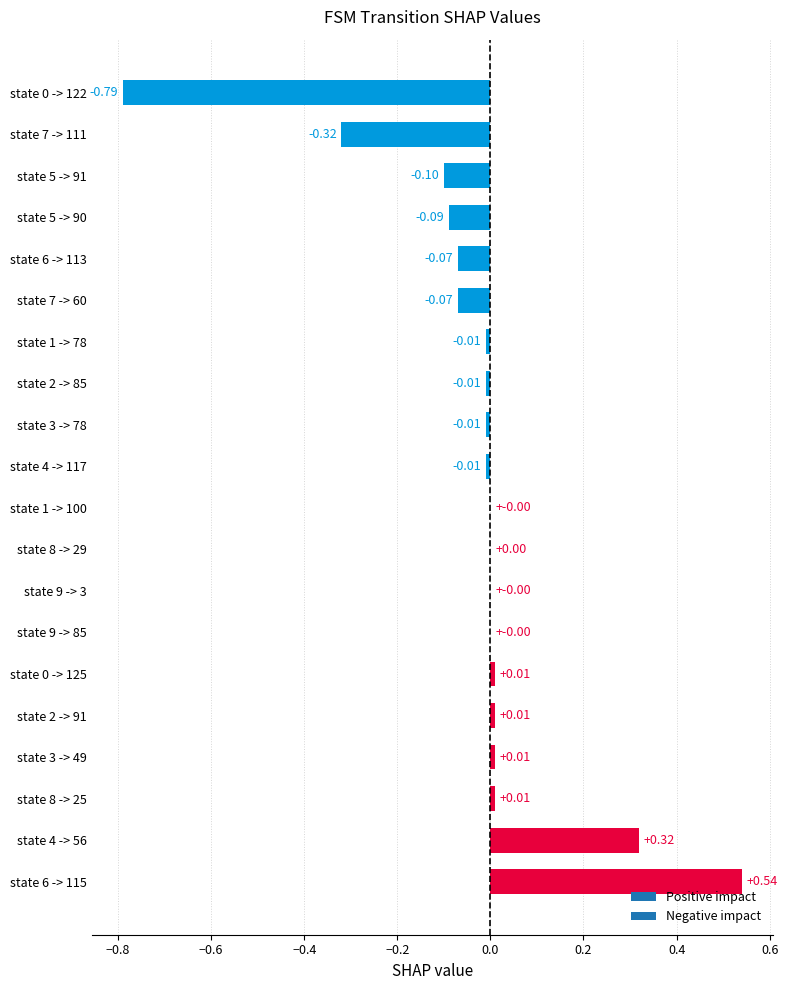

Are the bars horizontal?

Yes